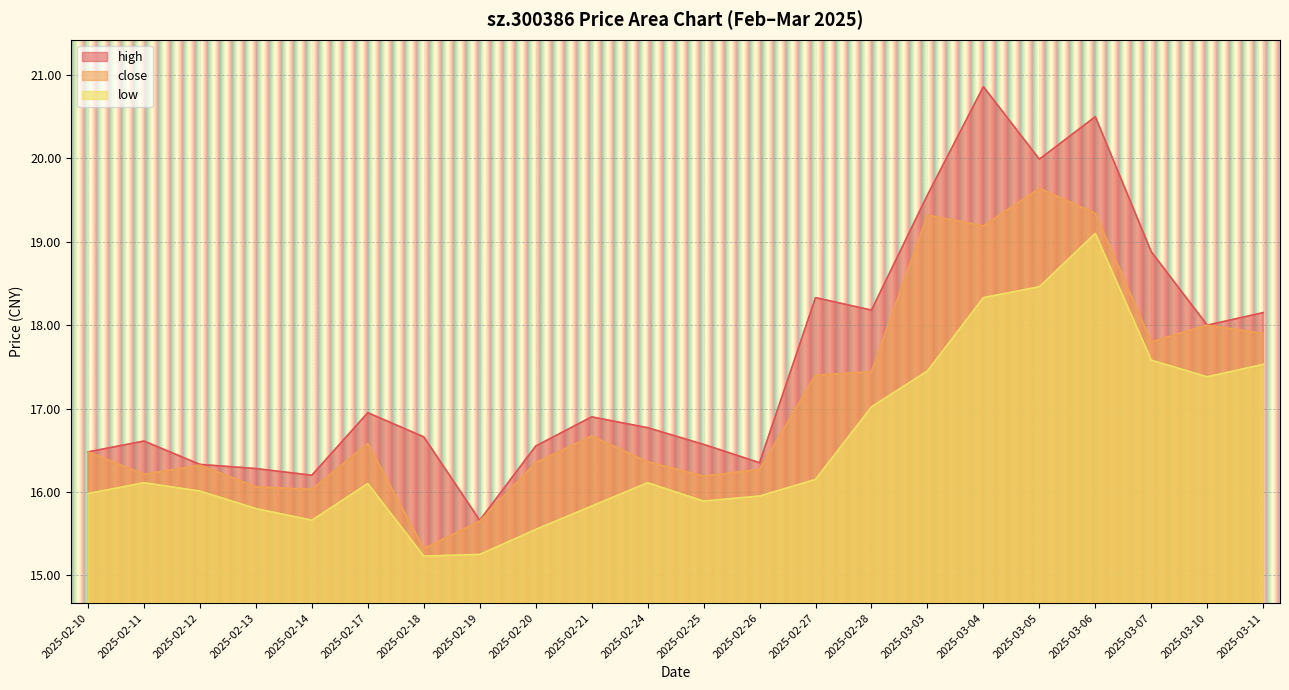

What is the total value across all series at 2025-02-21?

49.4